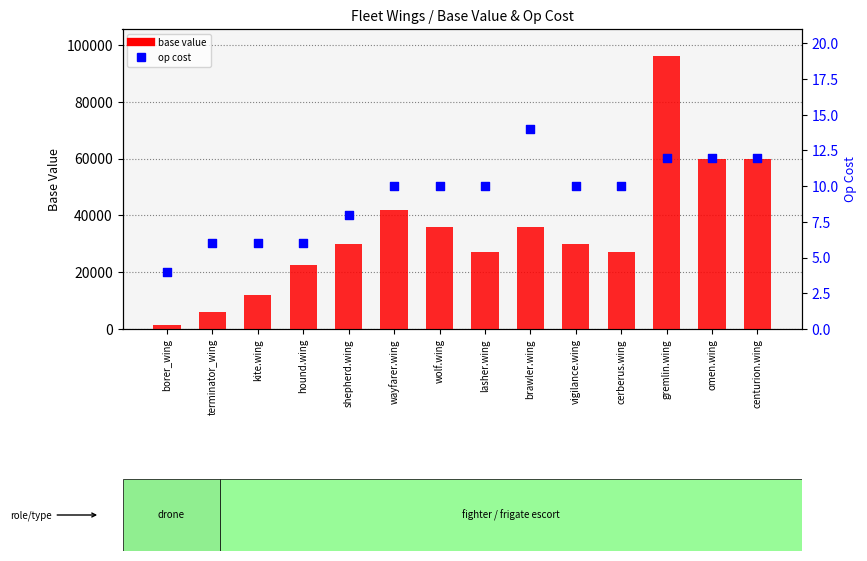

Which series has the largest total across all categories?

base value